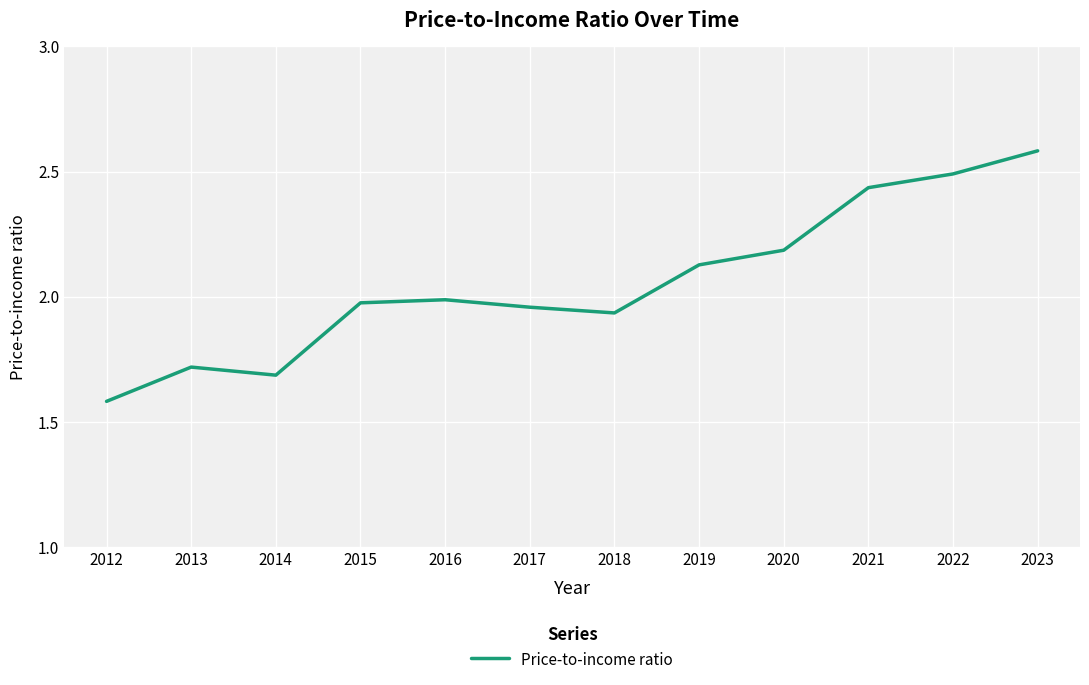

Which label corresponds to the smallest value in the chart?

2012